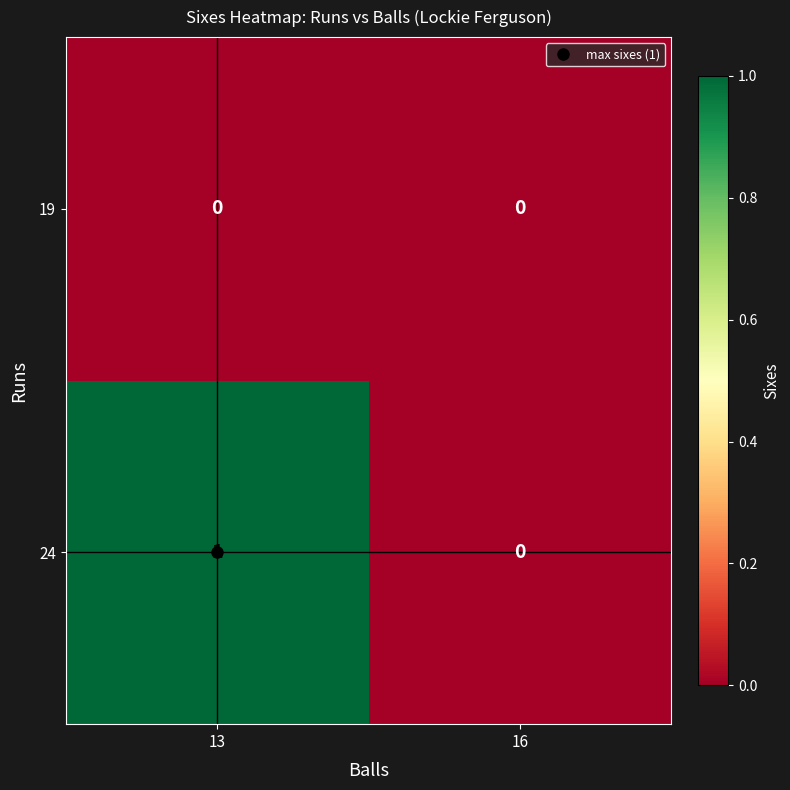

Which series has the largest range (max minus min)?

24